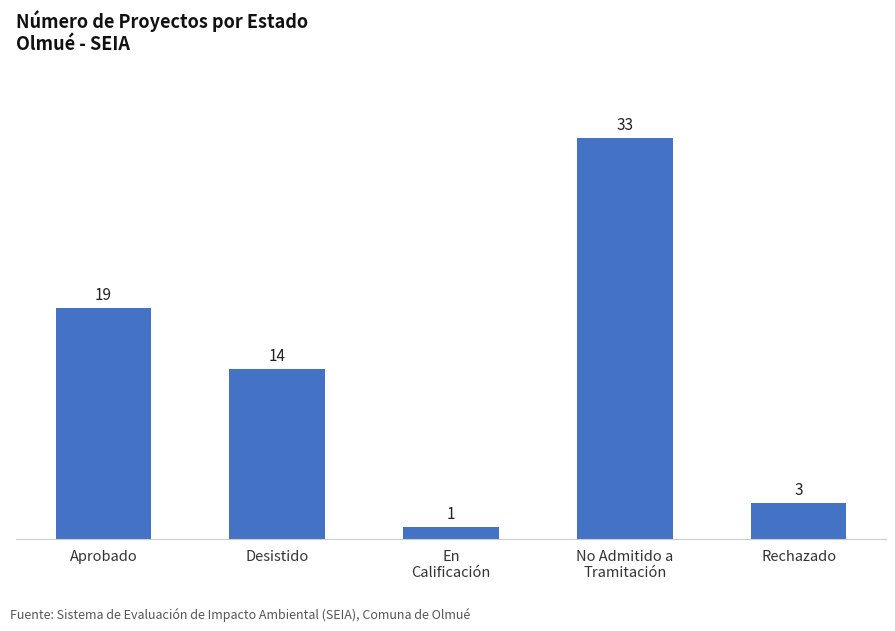

The chart shows a value of 3 at Rechazado. True or false?

True